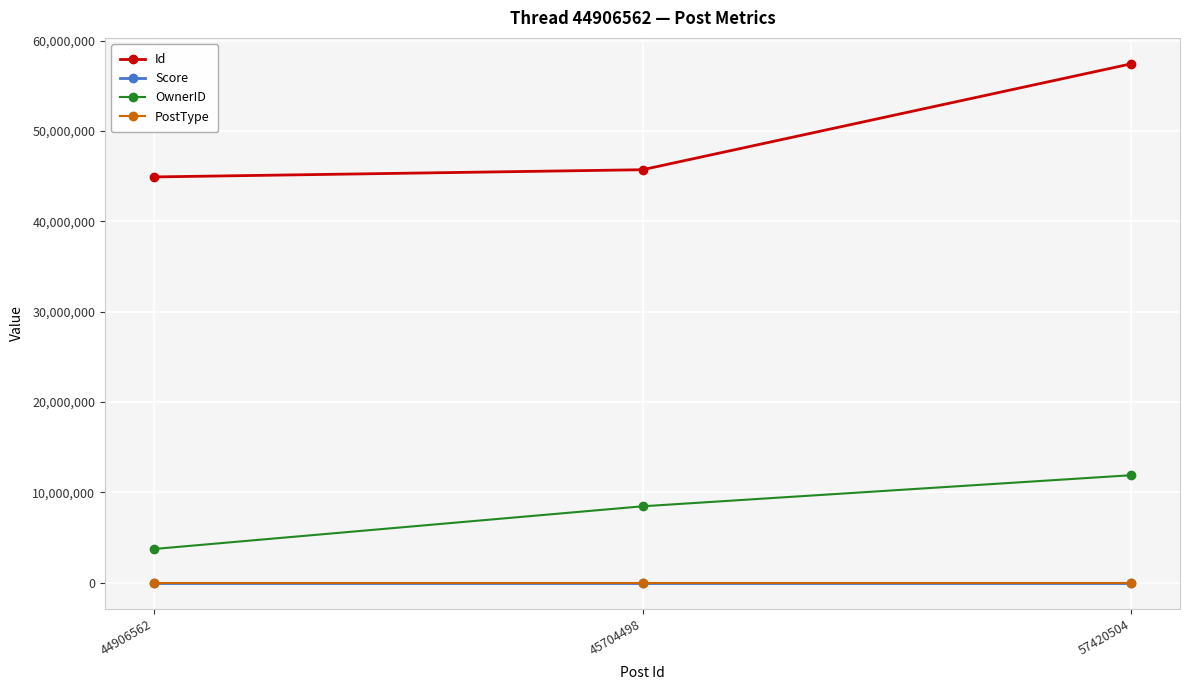

What is the total value across all series at 45704498?

54169639